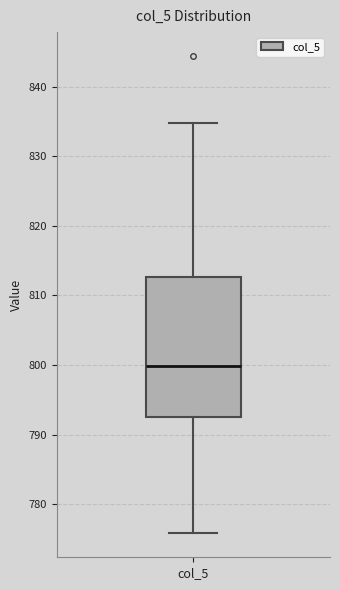

Read this box plot against the y-axis: the position of the median line, the range covered by the box, and the ends of both whiskers. The values are not printed on the chart, so give them approximately, as read against the axis.

median 800, box 792 to 813, whiskers 776 to 835